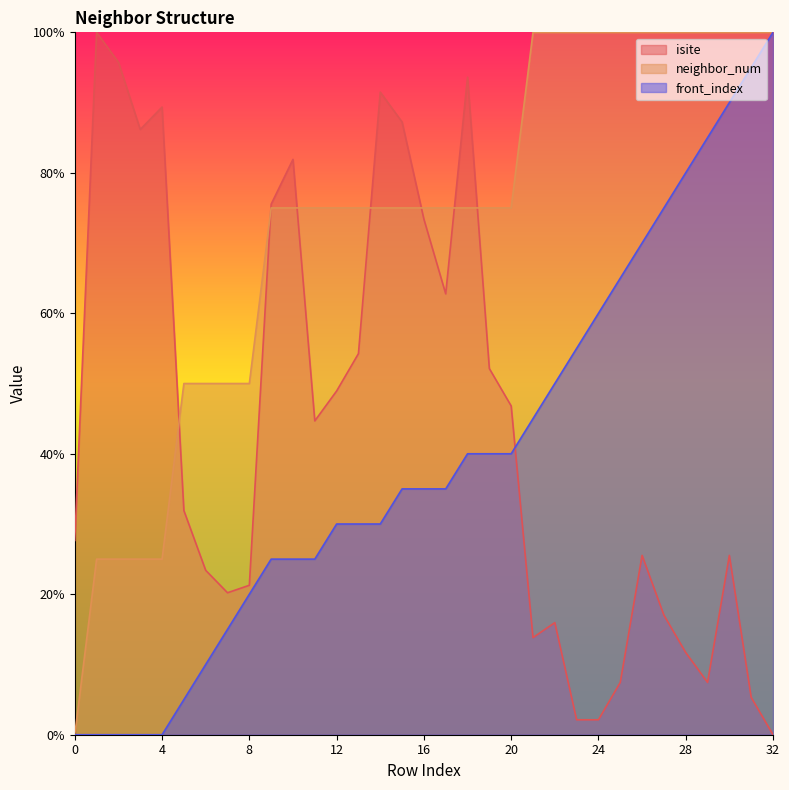

True or false: isite and neighbor_num intersect in this chart.

True